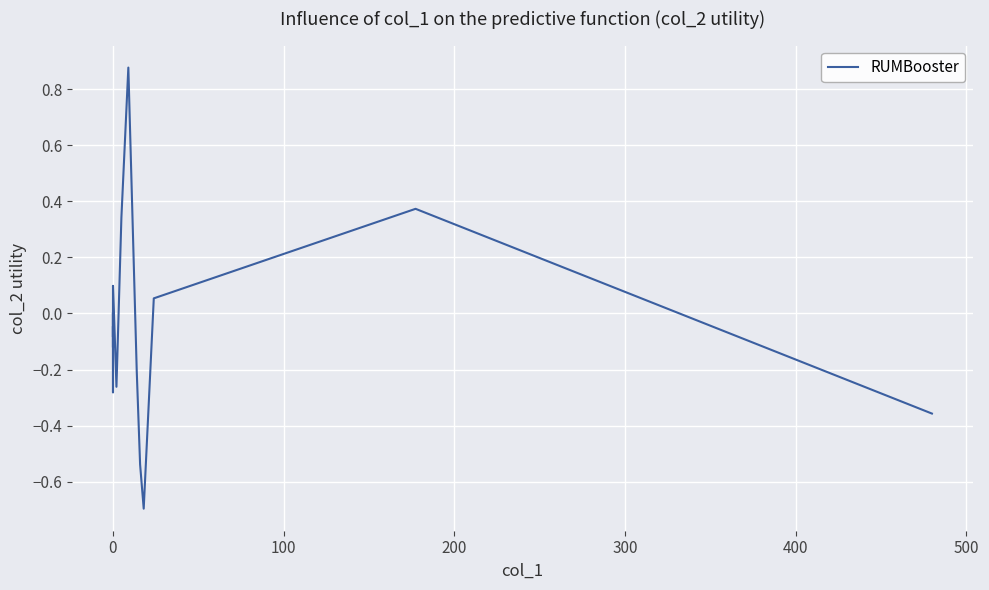

What is the smallest value displayed?

-0.7